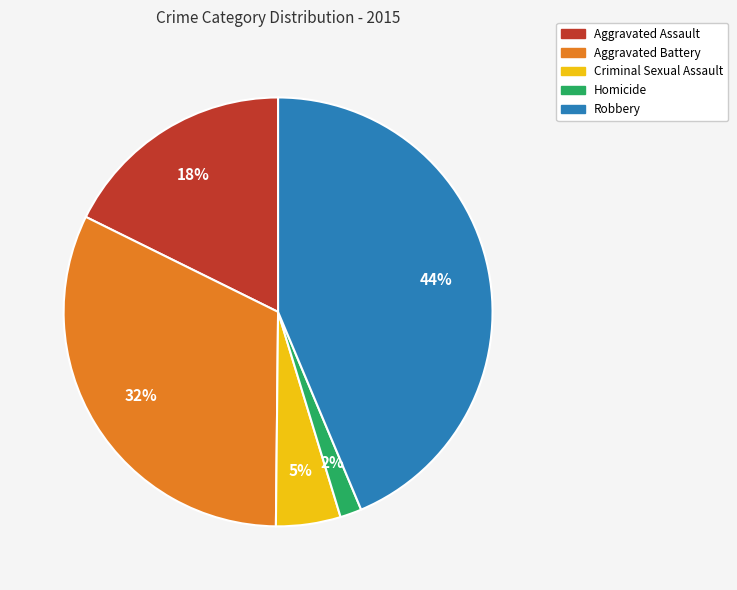

Between Homicide and Robbery, which is larger?

Robbery